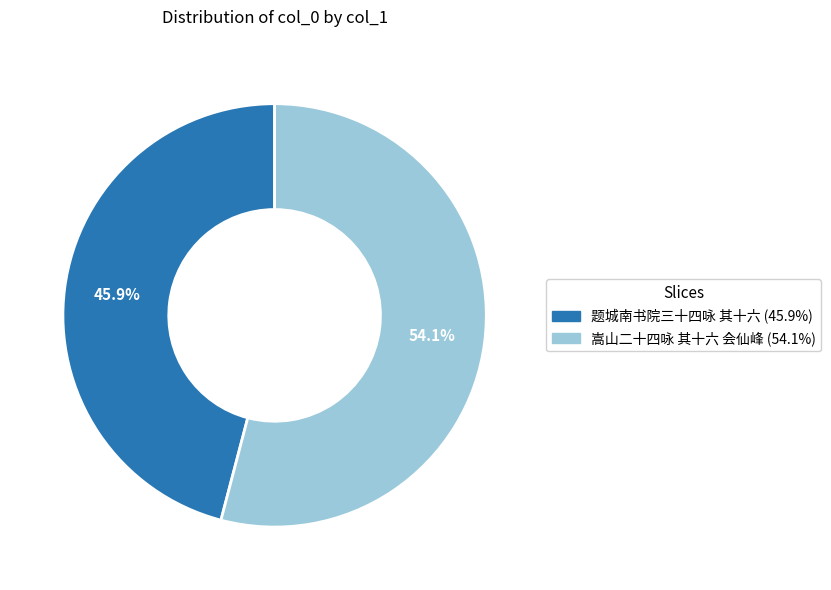

To the nearest percent, what is the difference between the 嵩山二十四咏 其十六 会仙峰 and 题城南书院三十四咏 其十六 slice percentages?

8%